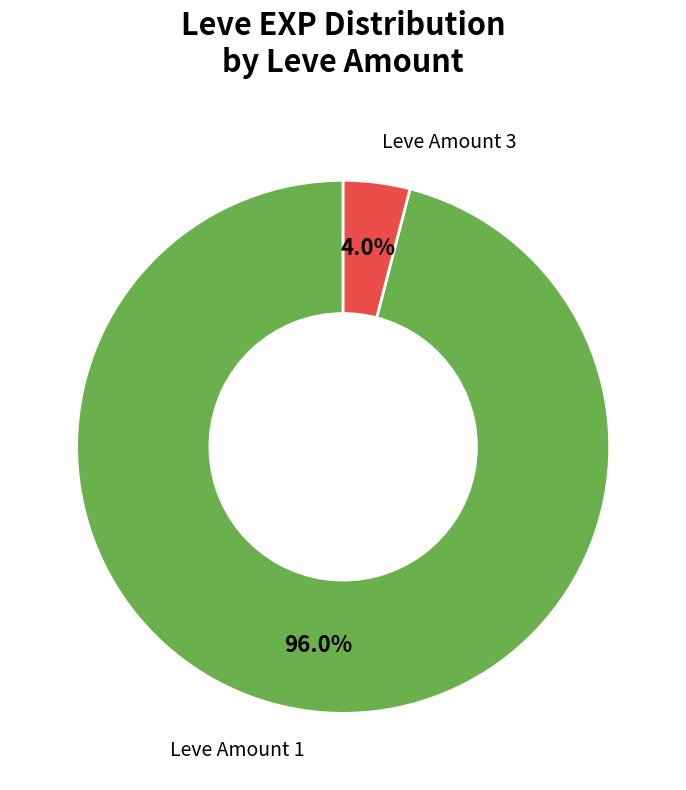

Is there any slice that represents more than half of the pie?

Yes